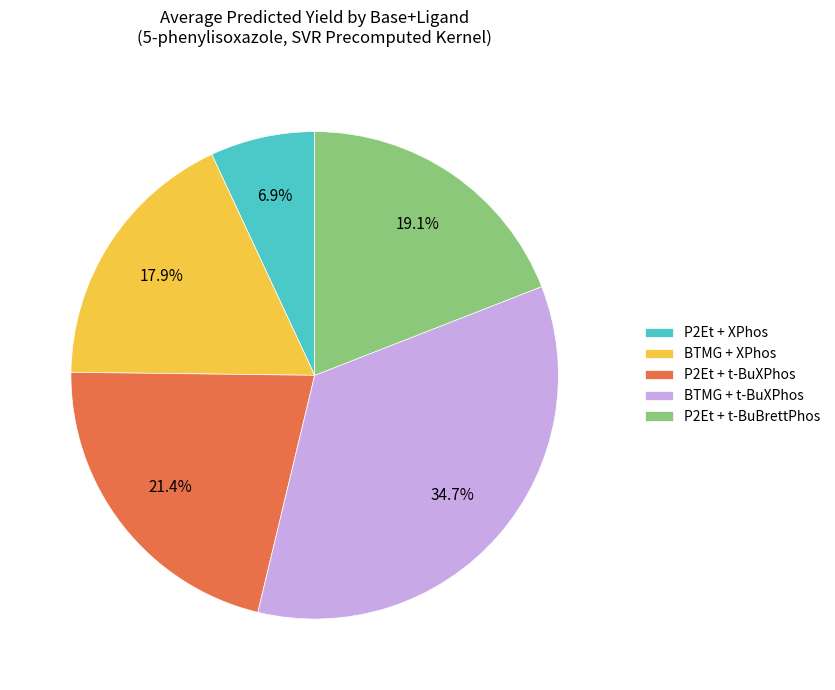

What is the largest slice in the pie chart?

BTMG + t-BuXPhos